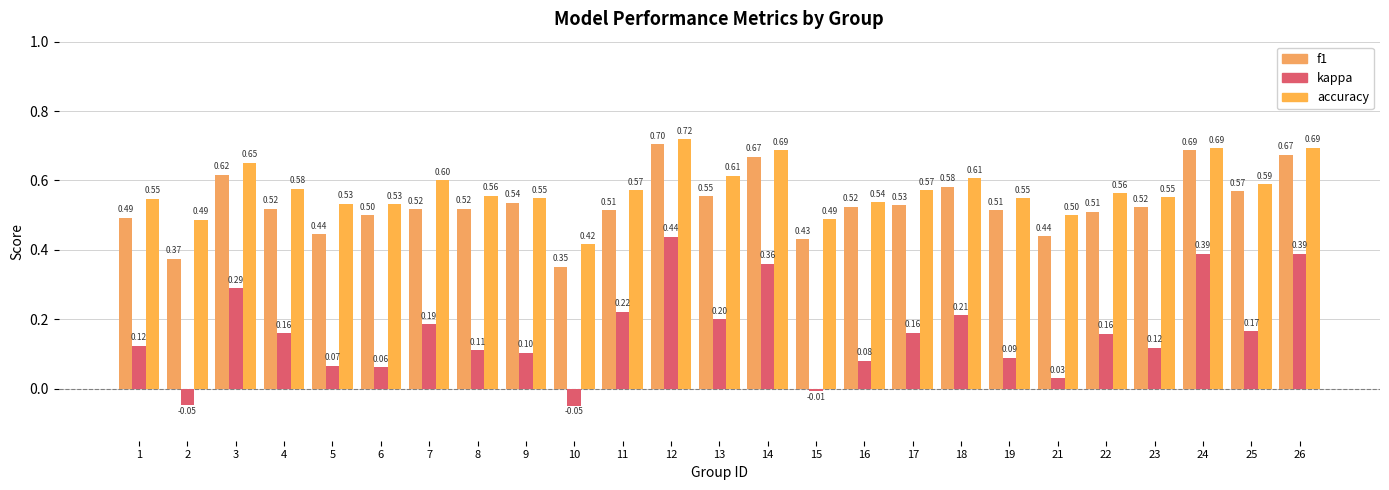

How many values in the kappa series exceed 0?

22